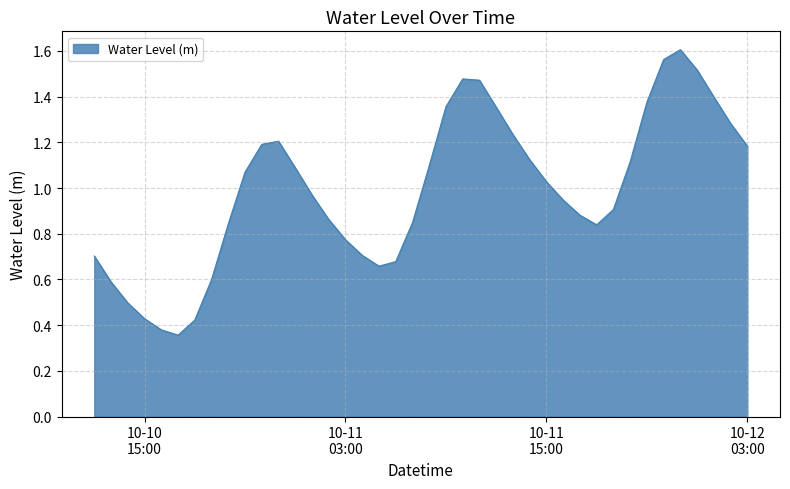

True or false: there are more than 1 points higher than both neighbors.

True